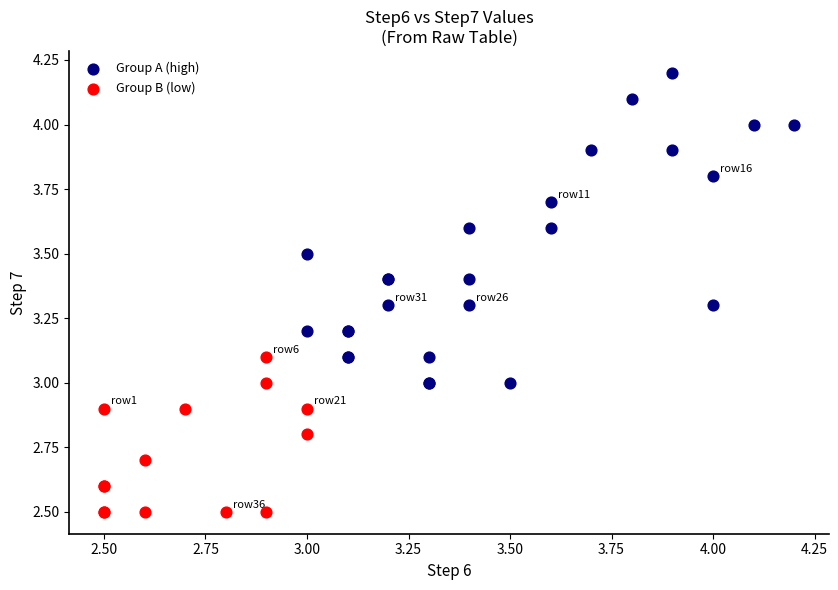

Which series reaches the maximum Y coordinate?

Group A (high)